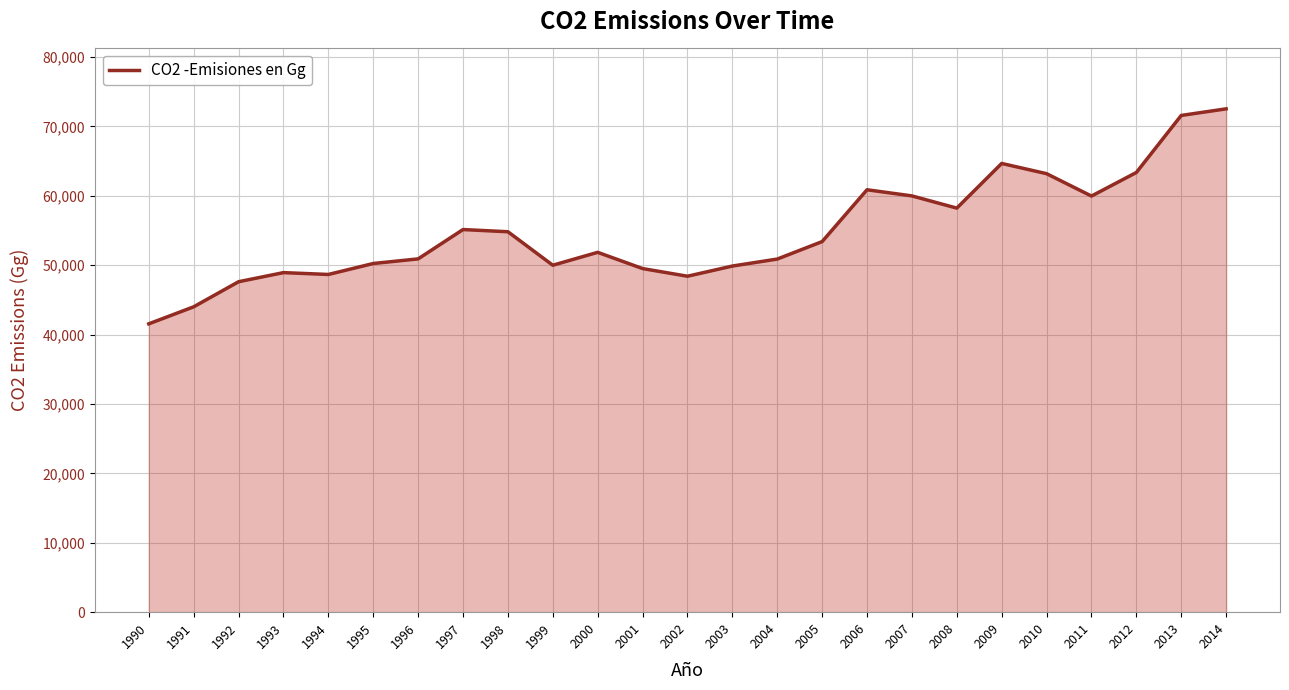

The value at 2004 is 23095.6. True or false?

False